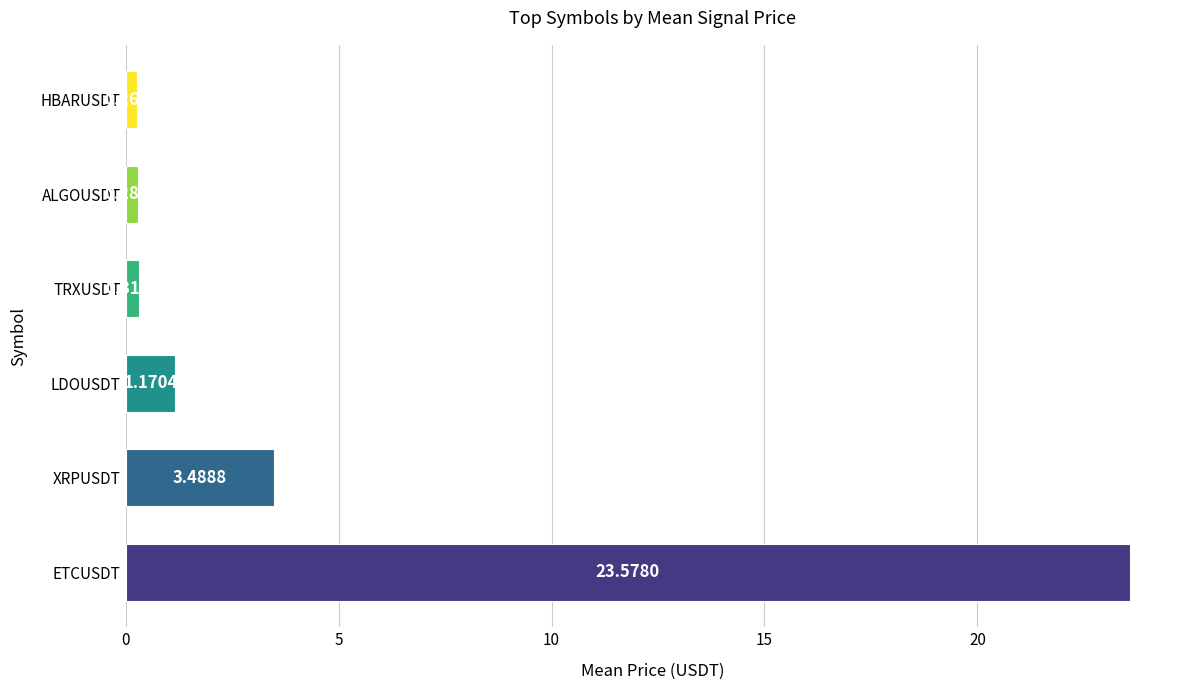

Are the bars horizontal?

Yes